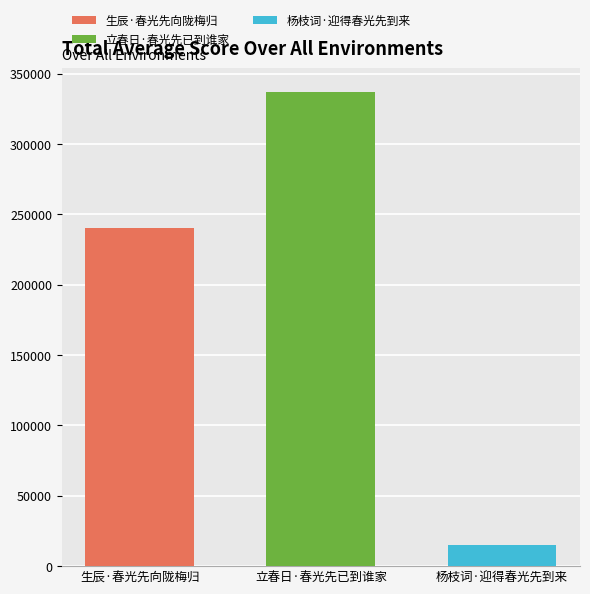

What is the minimum value for 立春日·春光先已到谁家?

337118